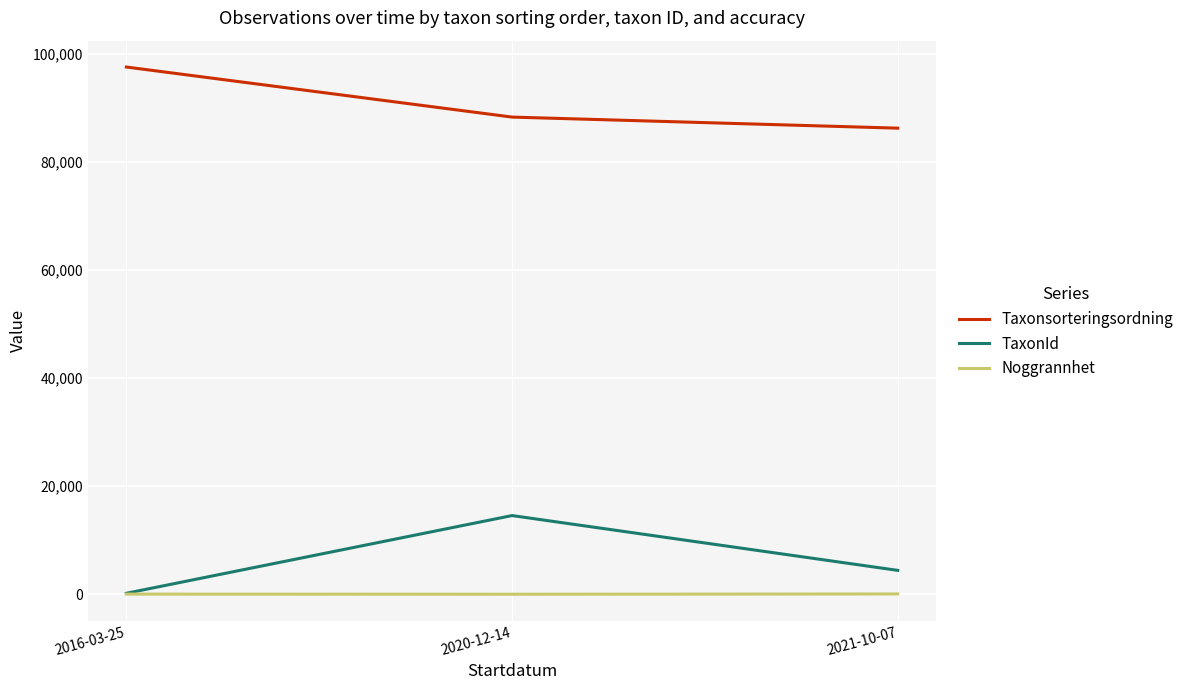

Which category has the highest value in the TaxonId series?

2020-12-14